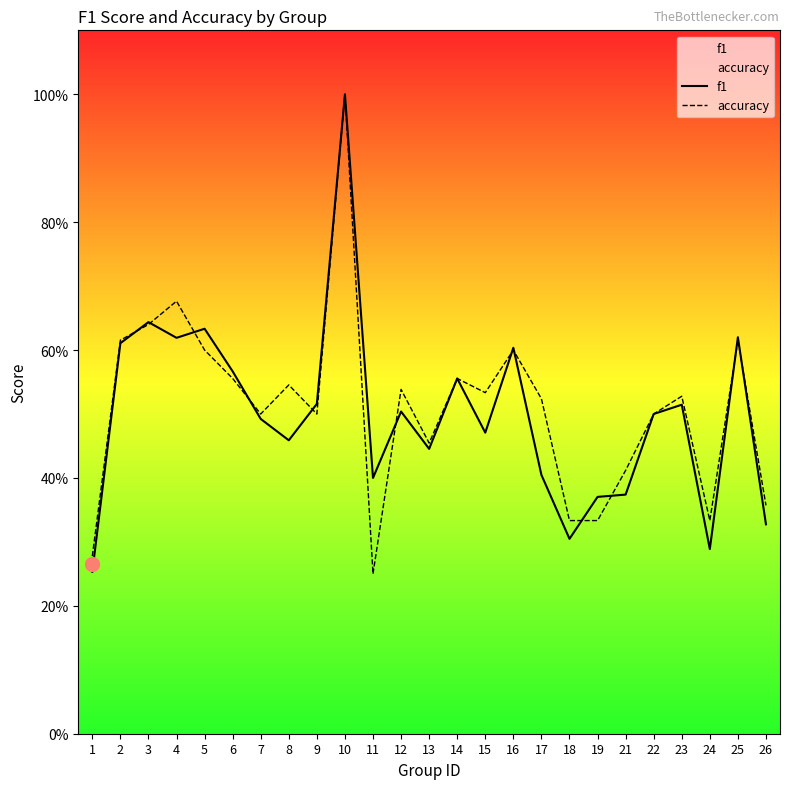

What is the sum of all f1 values?

12.5